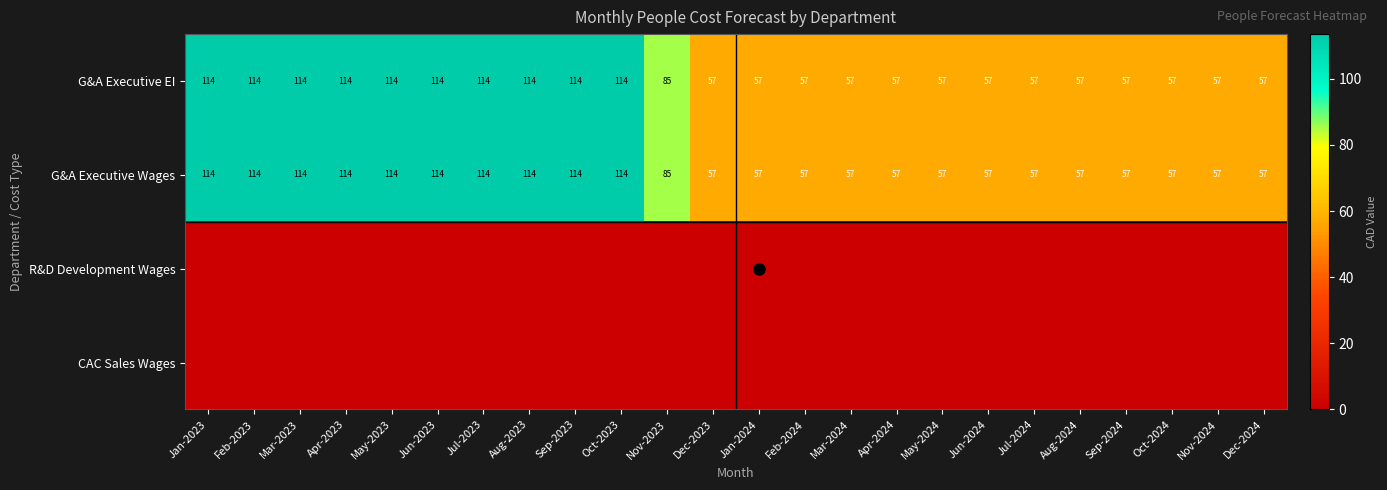

What is the spread (max minus min) of values at Mar-2024?

56.8